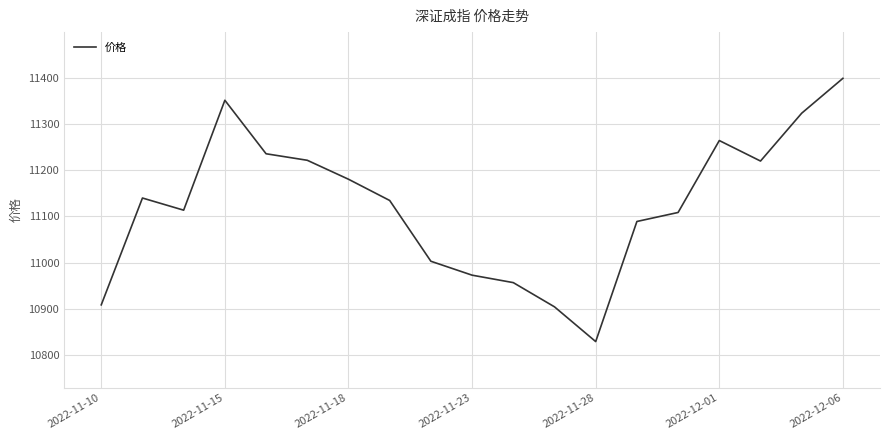

What is the maximum value shown in the chart?

11398.8